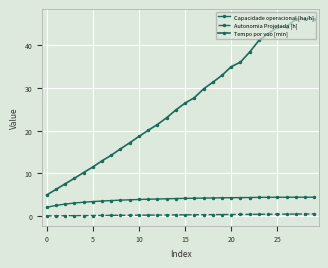

How many data points in Tempo por voo [min] are less than 26?

15